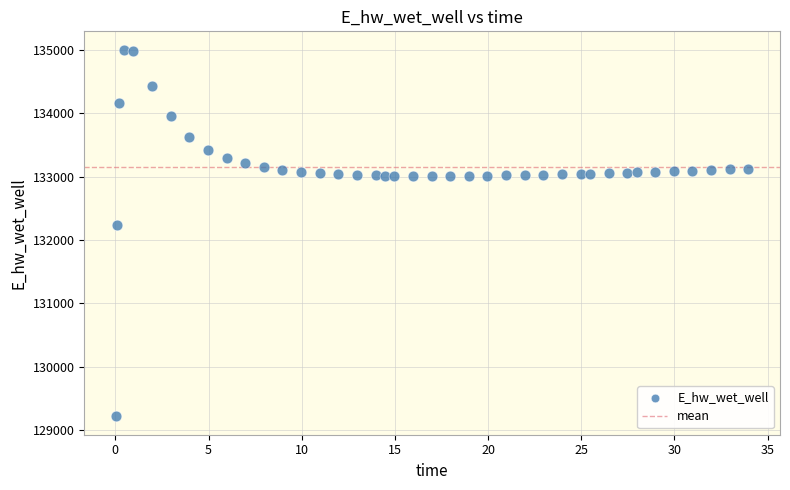

What Y value in the scatter plot is closest to 132110?

132237.2